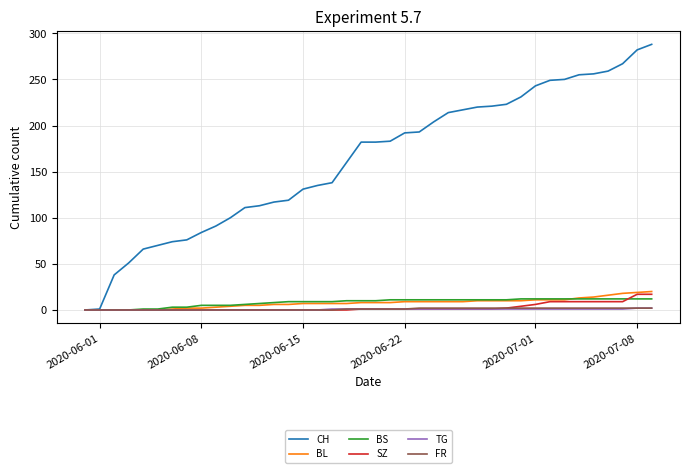

How many lines are shown in the chart?

6